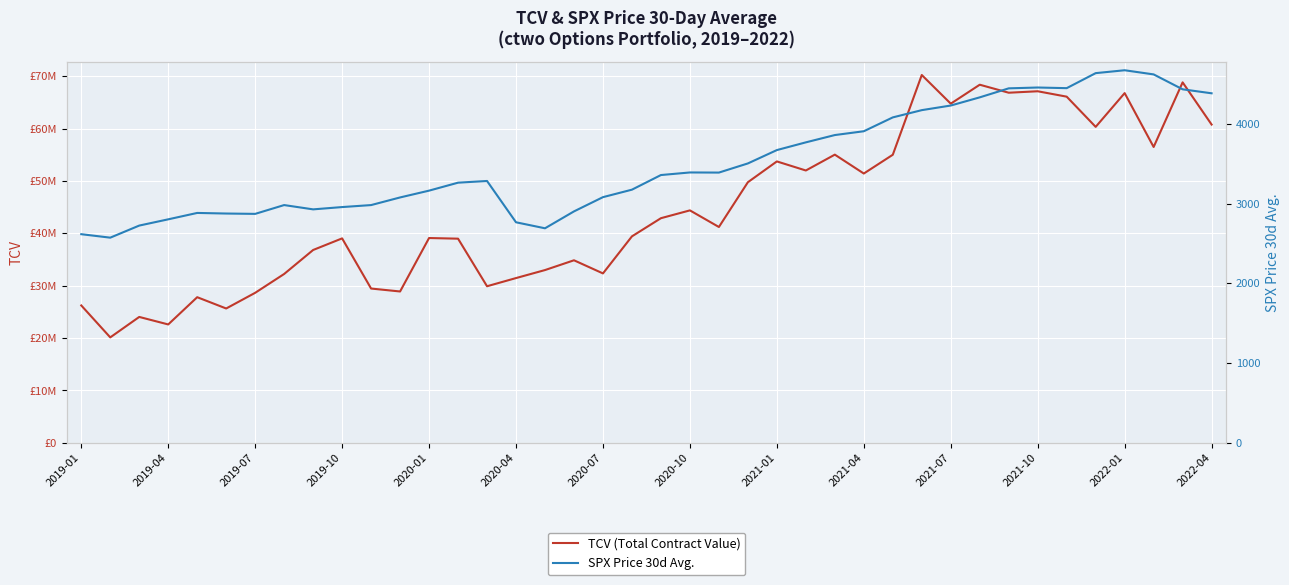

Which series has the largest total across all categories?

TCV (Total Contract Value)